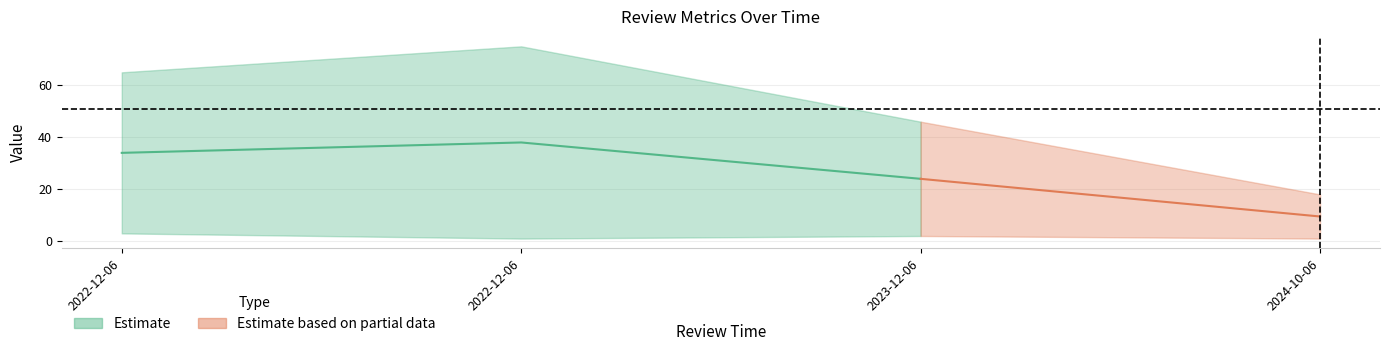

Does the chart display data point markers on the line(s)?

No